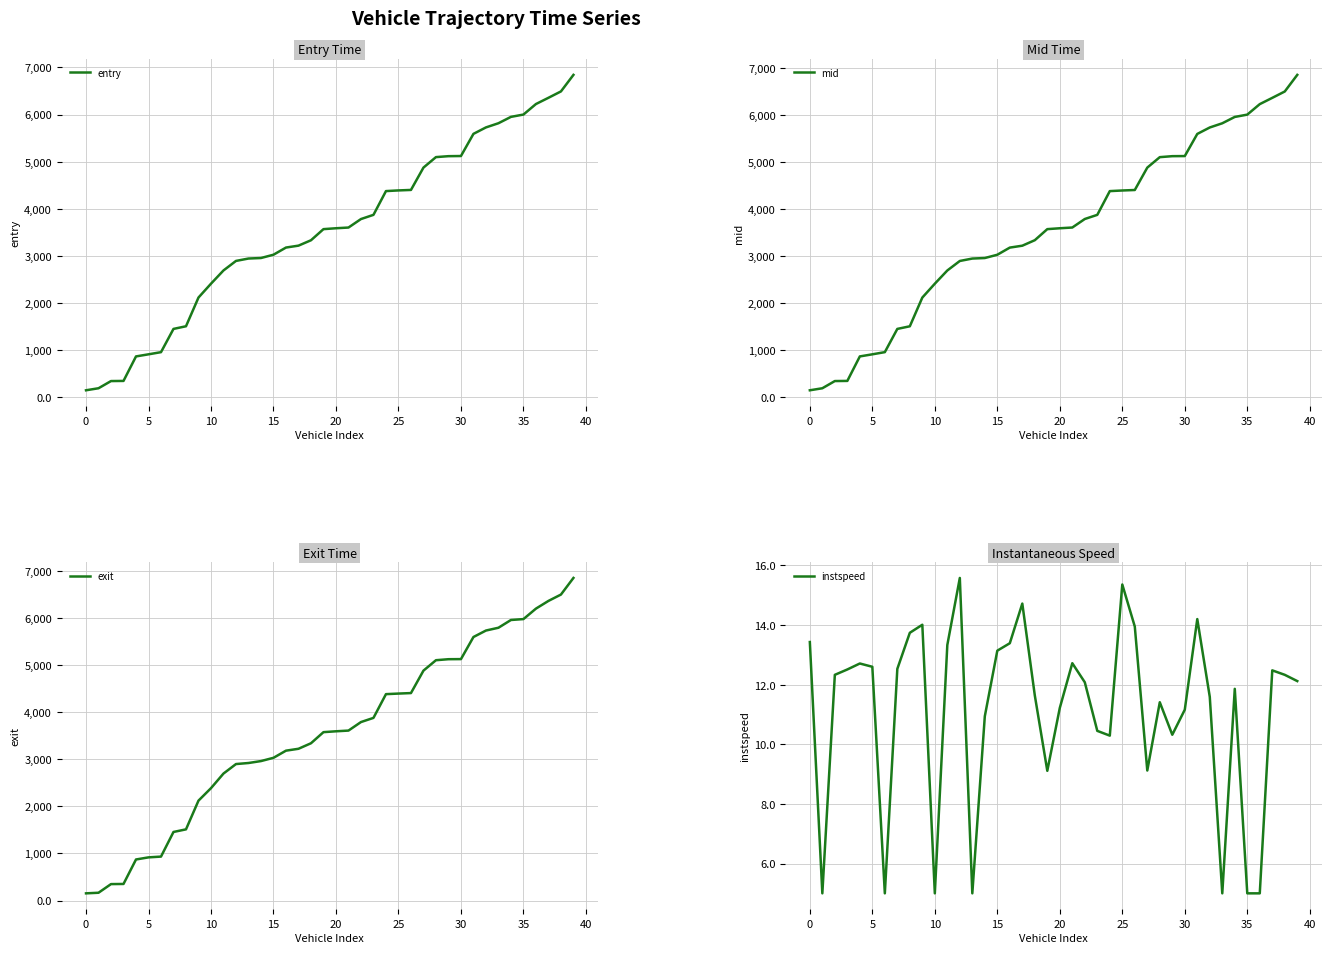

What are all the series names shown in the legend?

entry, mid, exit, instspeed